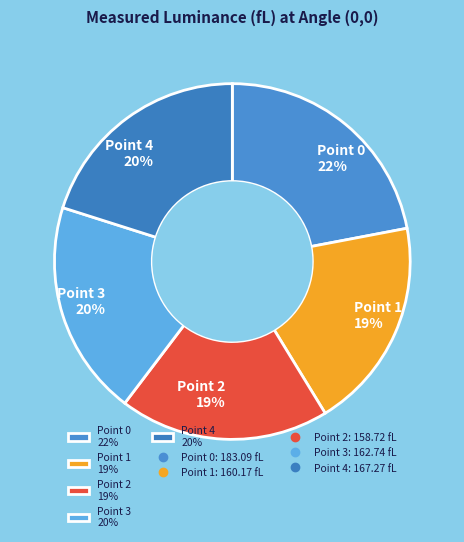

How many slices are in this pie chart?

5